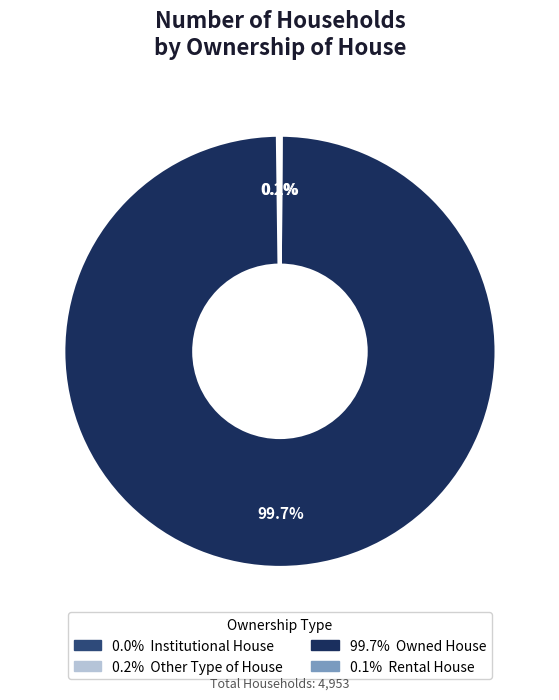

Is there a majority slice in this chart?

Yes